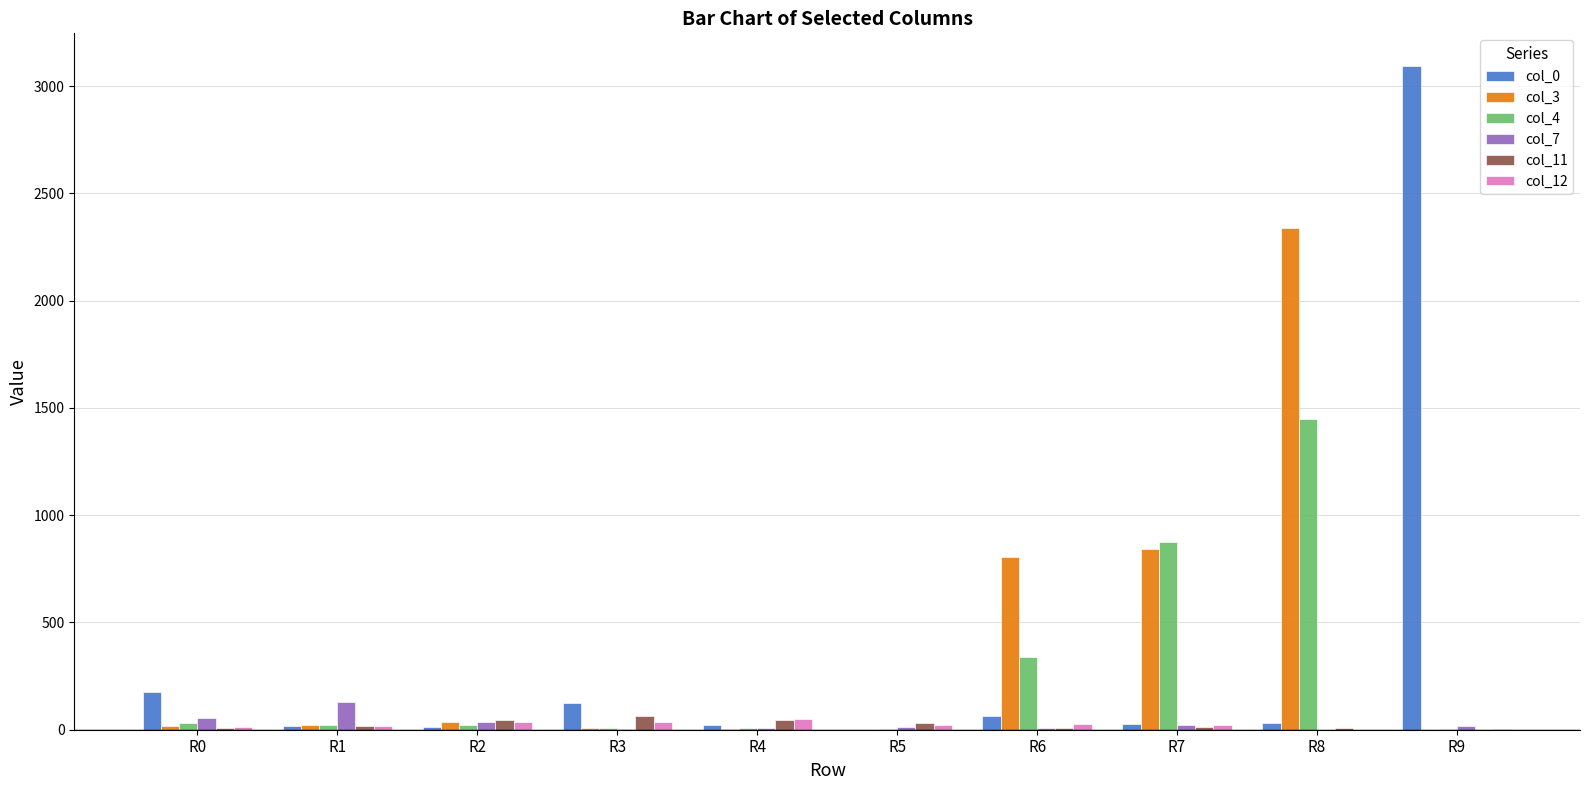

The value of col_0 at R5 is 1658. True or false?

False